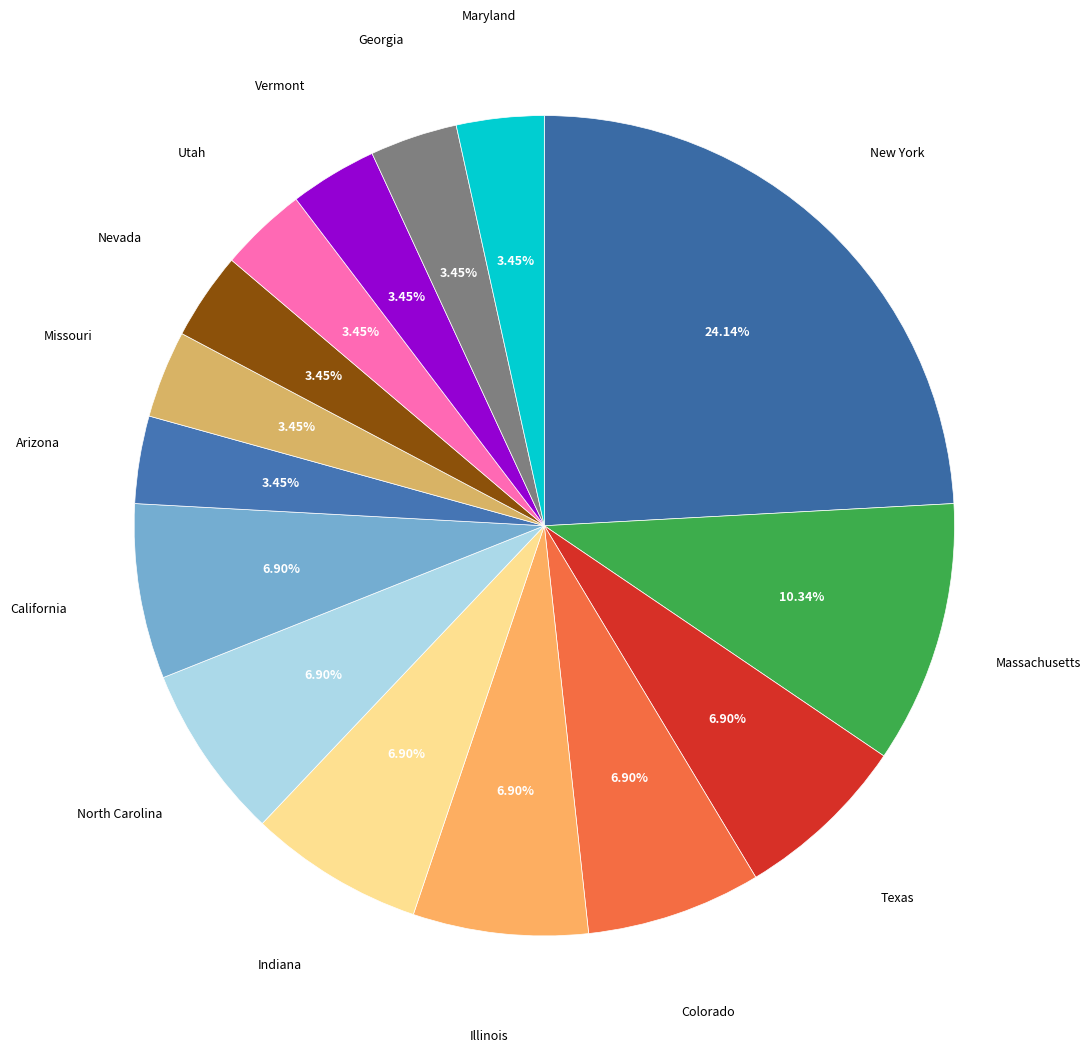

Is it true that Colorado is 7% of the pie?

True